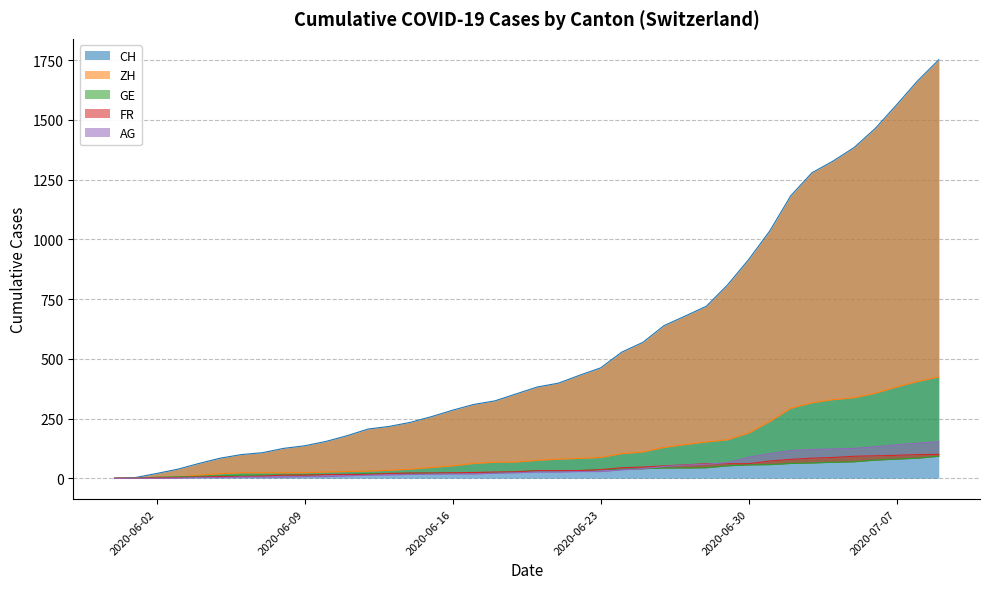

What is the value of the CH point at the 27th from the left?

639